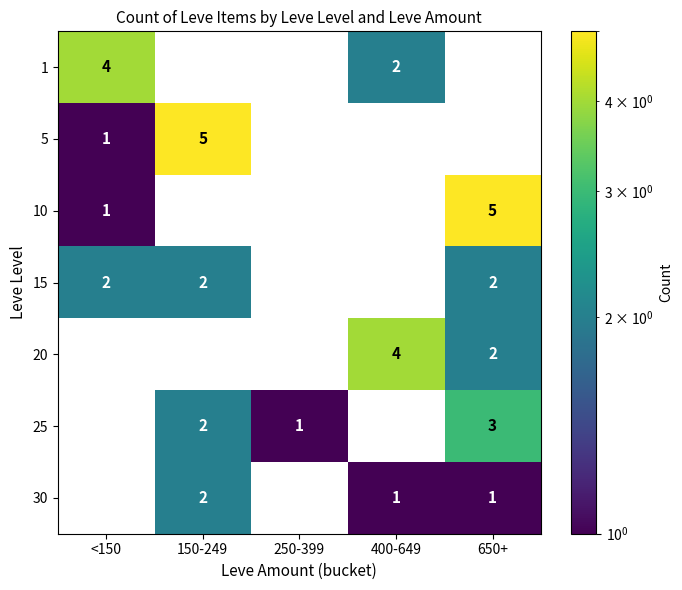

Is it true that 15 equals 2 at <150?

True